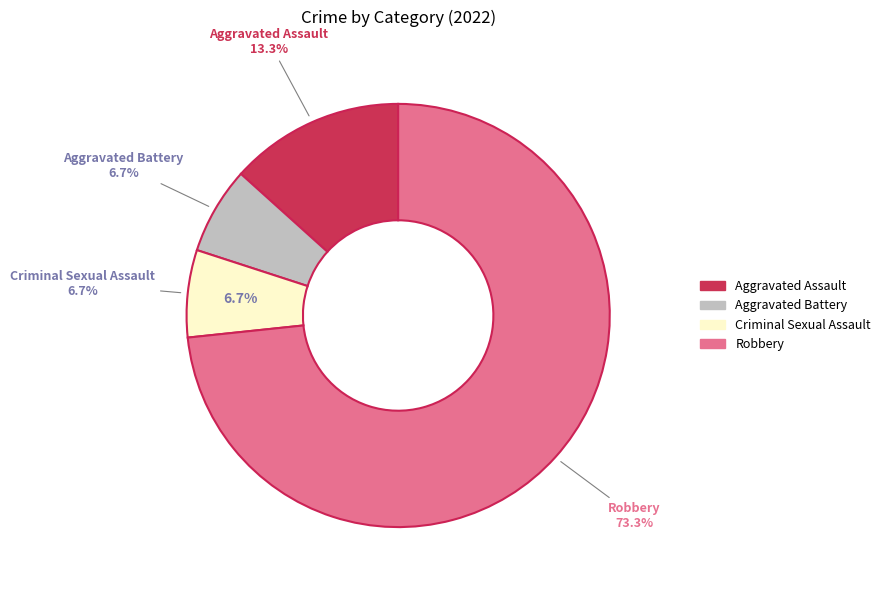

What percentage is the Aggravated Battery slice, to the nearest percent?

7%